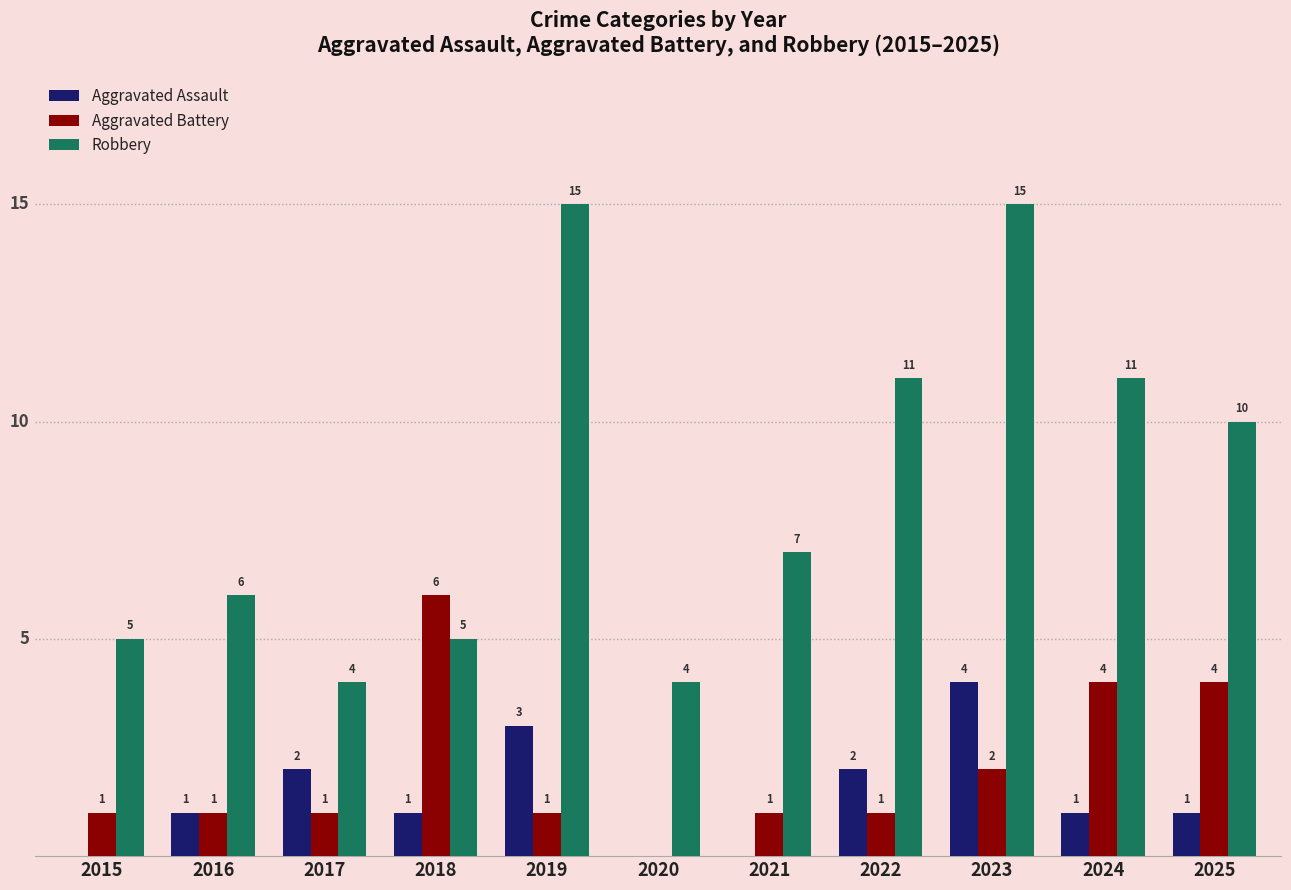

Between 2021 and 2023, which series saw the biggest shift?

Robbery